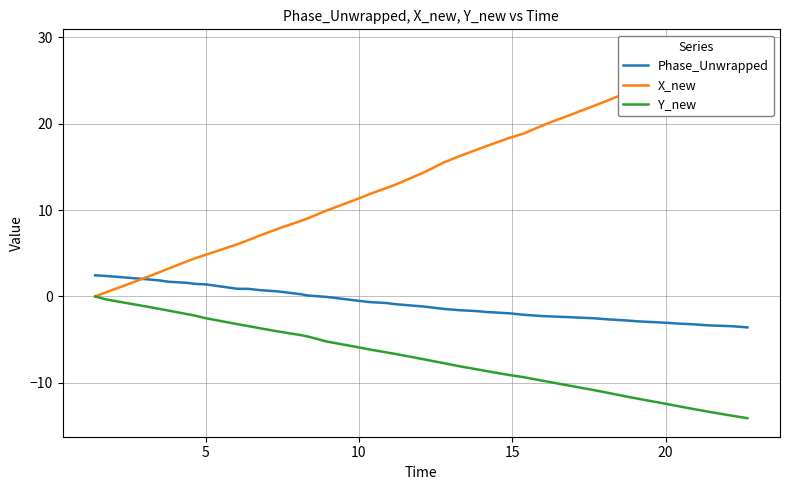

True or false: Y_new and X_new cross at least once.

False